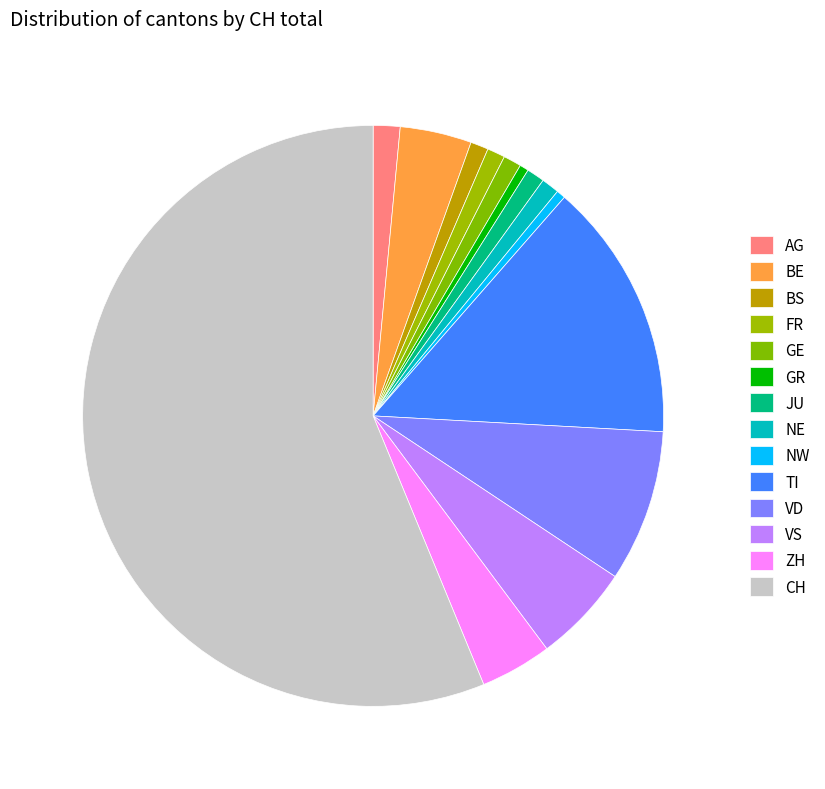

Is the sum of BE and CH greater than half?

Yes